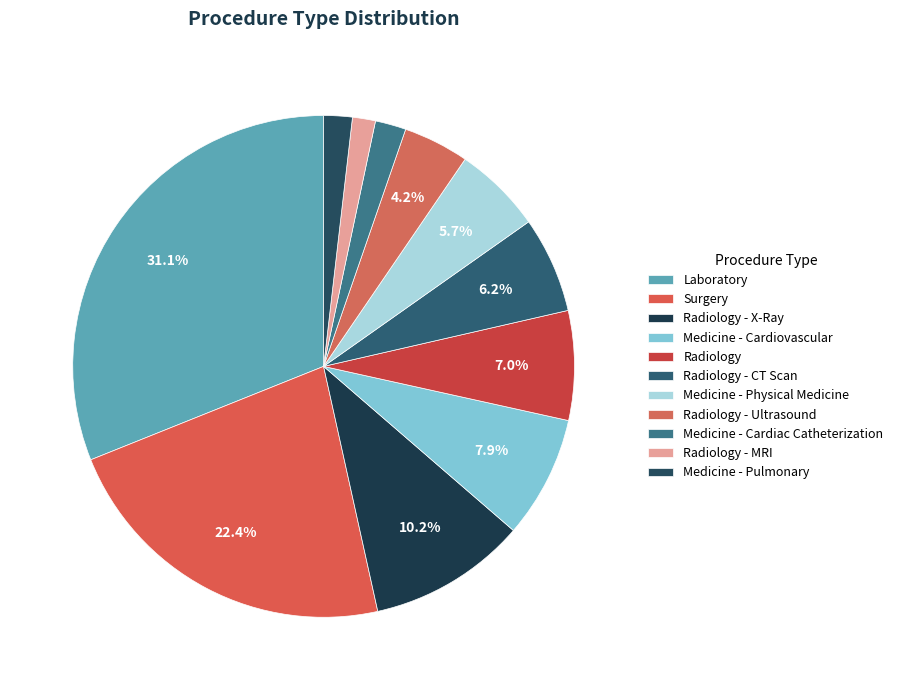

Rank the categories by value from highest to lowest.

Laboratory, Surgery, Radiology - X-Ray, Medicine - Cardiovascular, Radiology, Radiology - CT Scan, Medicine - Physical Medicine, Radiology - Ultrasound, Medicine - Cardiac Catheterization, Medicine - Pulmonary, Radiology - MRI